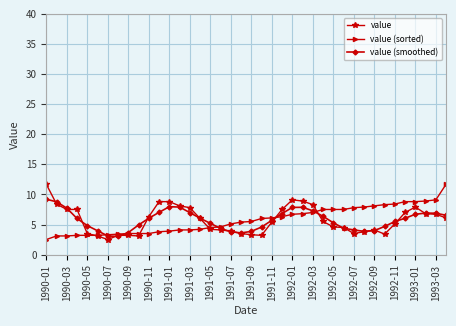

What is the maximum value shown in the chart?

11.7